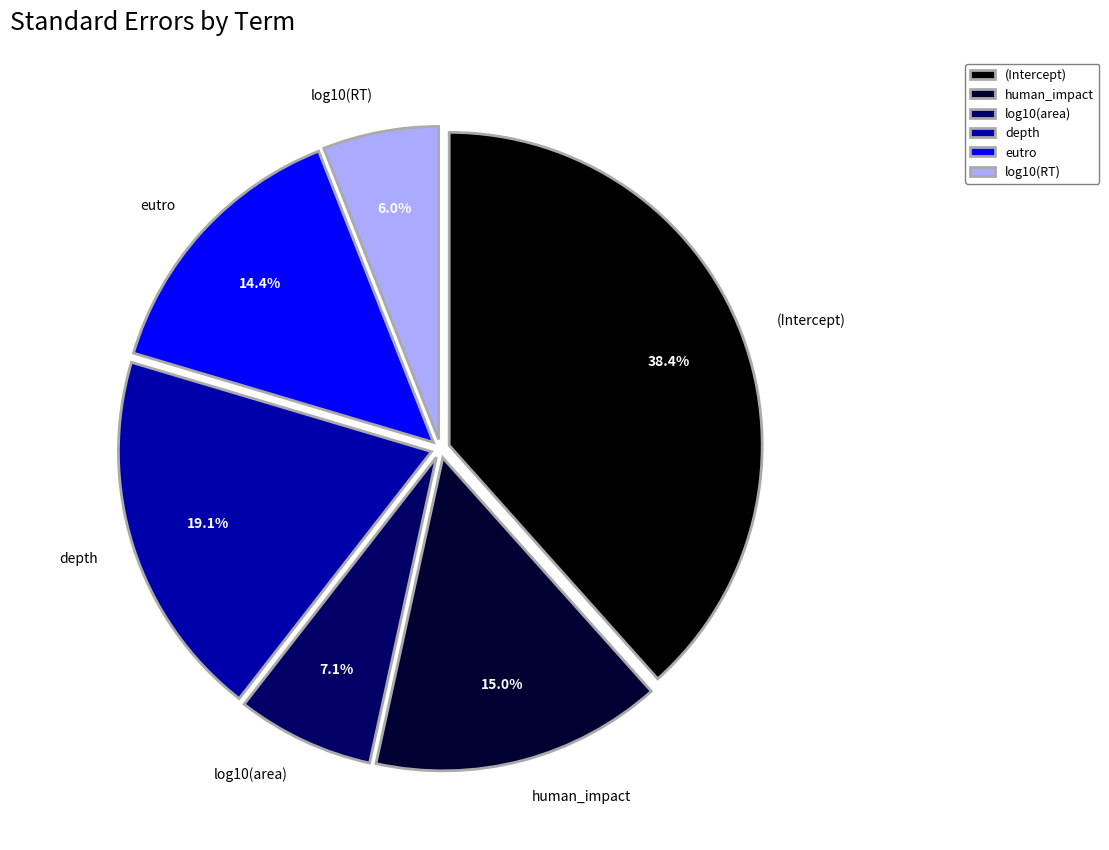

What percentage is NOT represented by (Intercept)?

61.6%